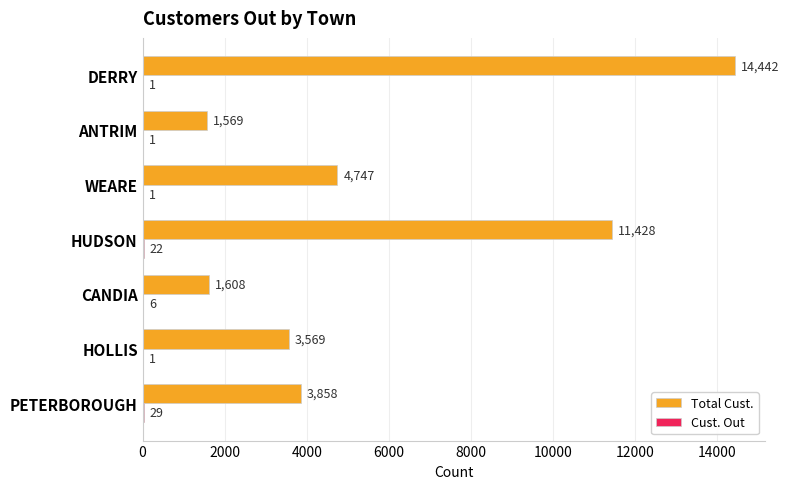

Is it true that Total Cust. equals 3858 at PETERBOROUGH?

True